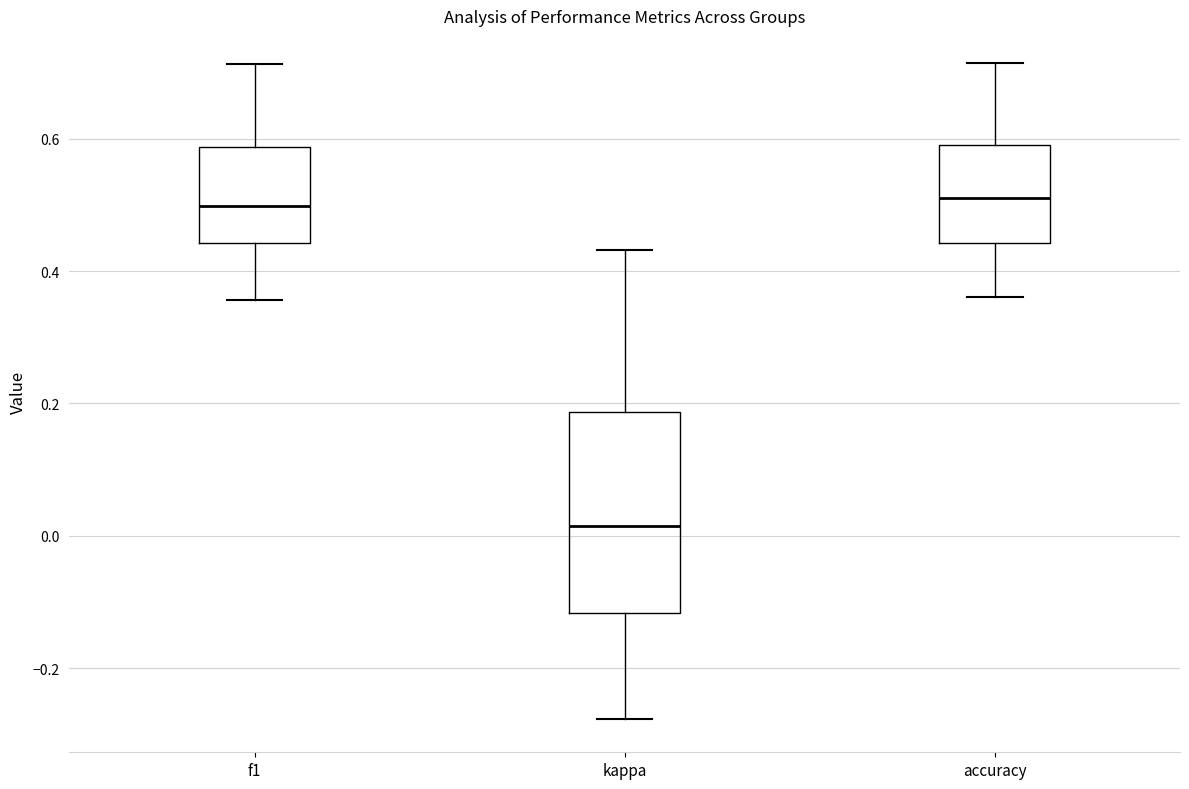

Which box's median line is the lowest?

kappa